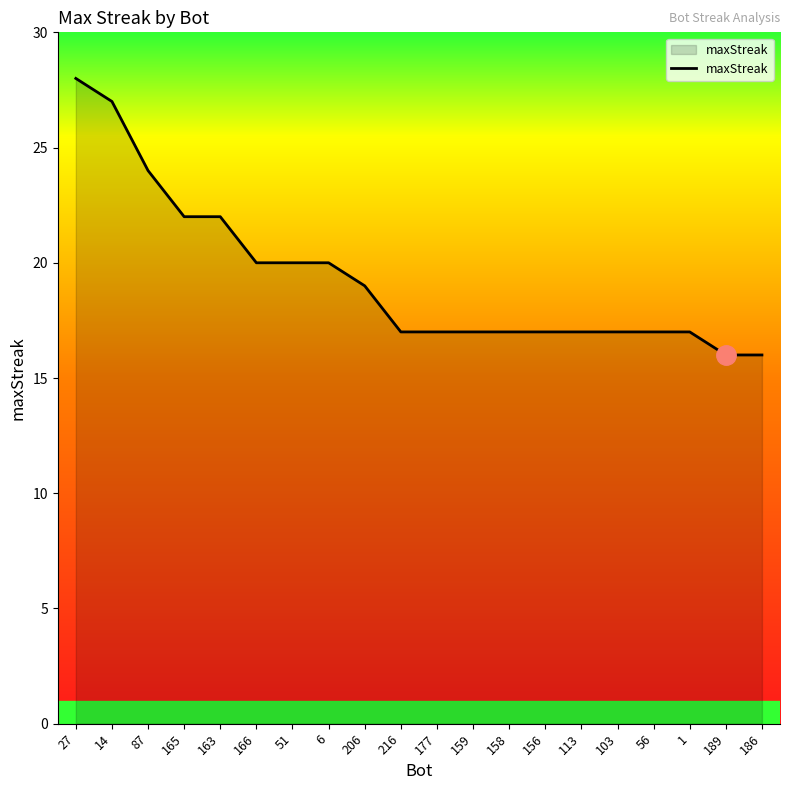

What is the minimum value shown in the chart?

16